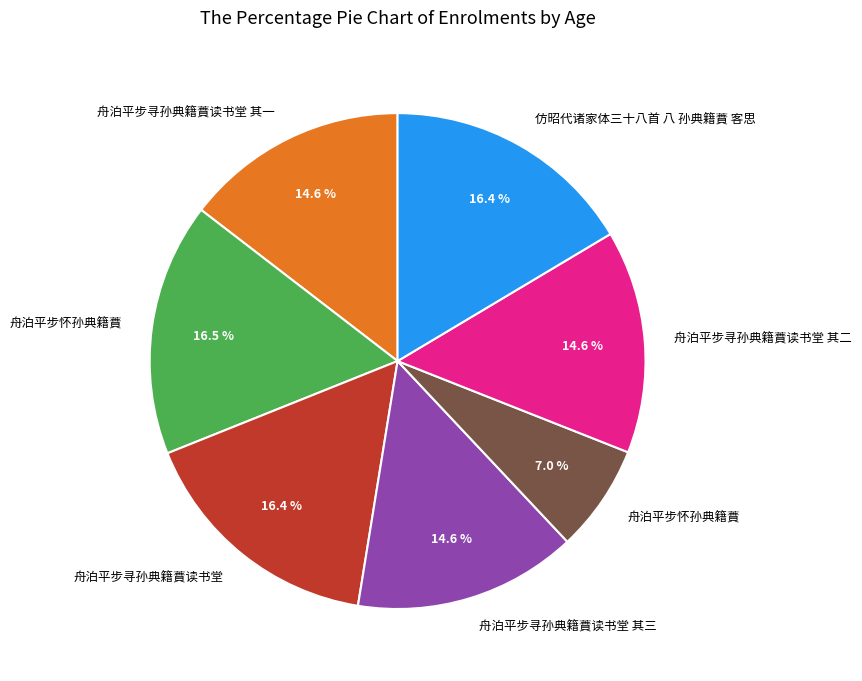

Is there a majority slice in this chart?

No